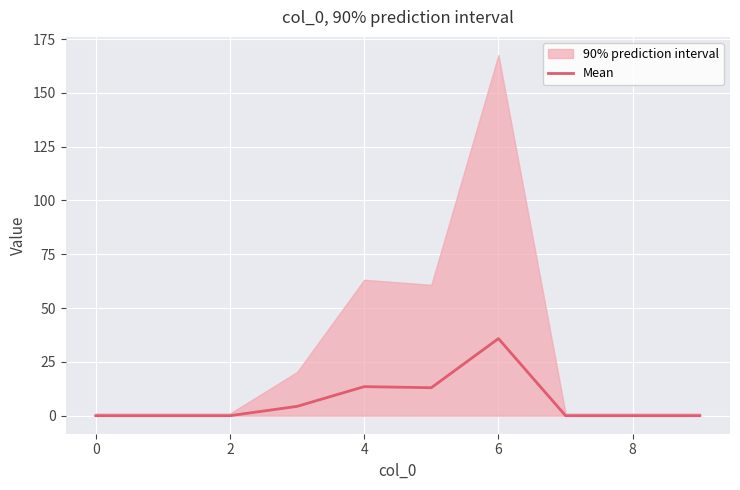

Which category has the highest value in the Mean series?

6